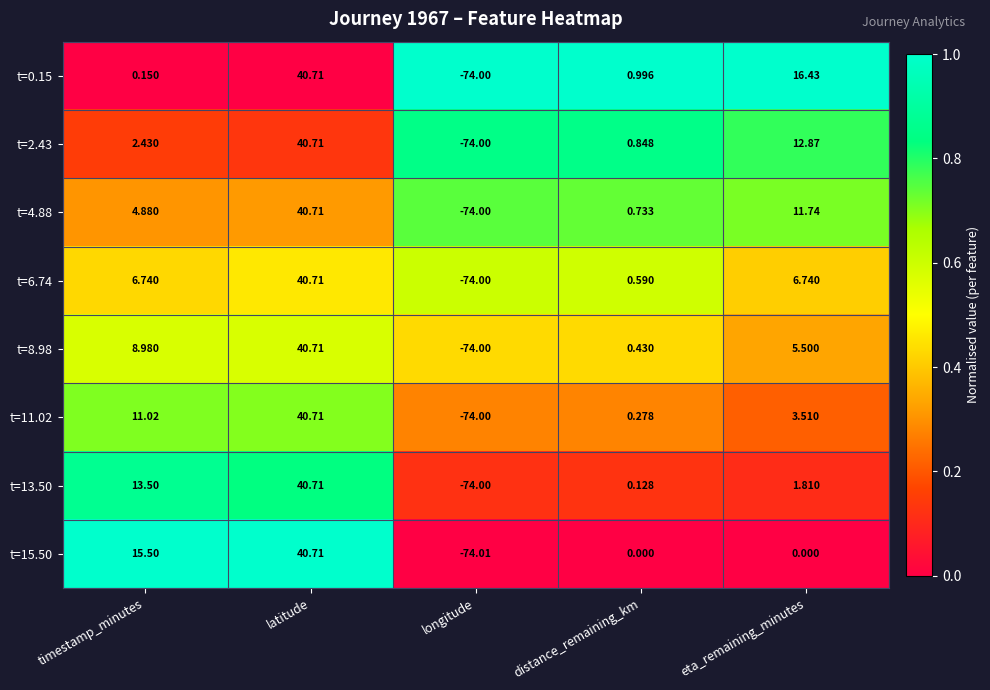

Which label corresponds to the smallest value in the chart?

longitude